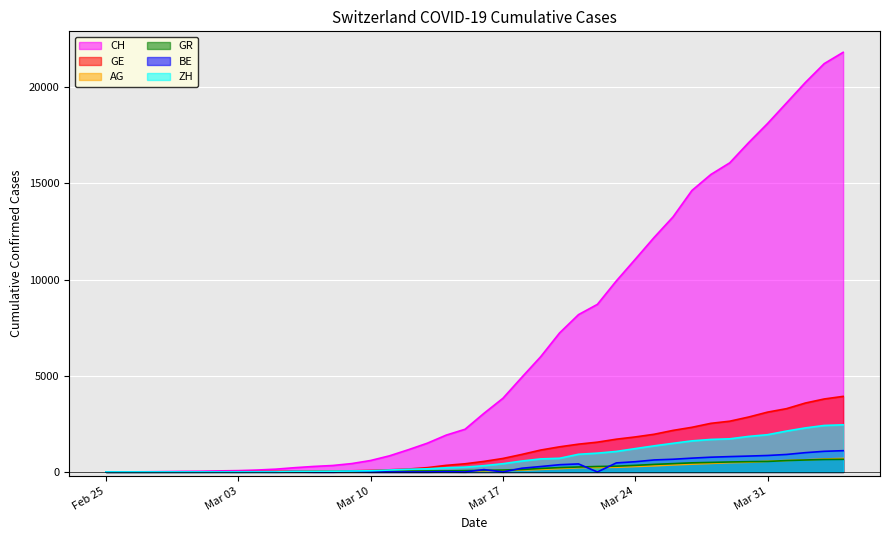

What is the difference between the GE values at 2020-03-05 and 2020-04-03?

3773